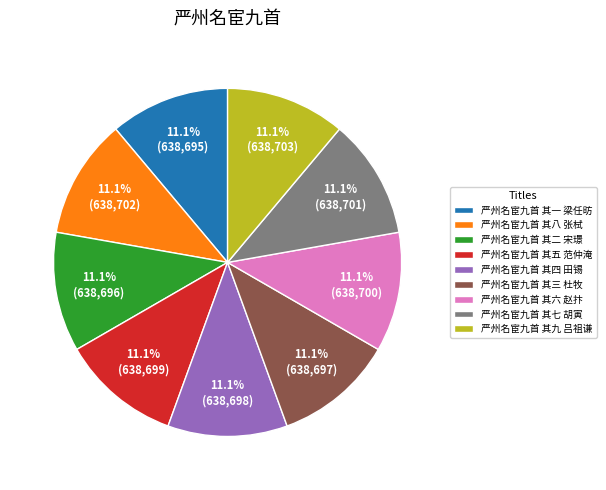

What is the ratio of the value at 严州名宦九首 其六 赵抃 to the value at 严州名宦九首 其七 胡寅?

1.0